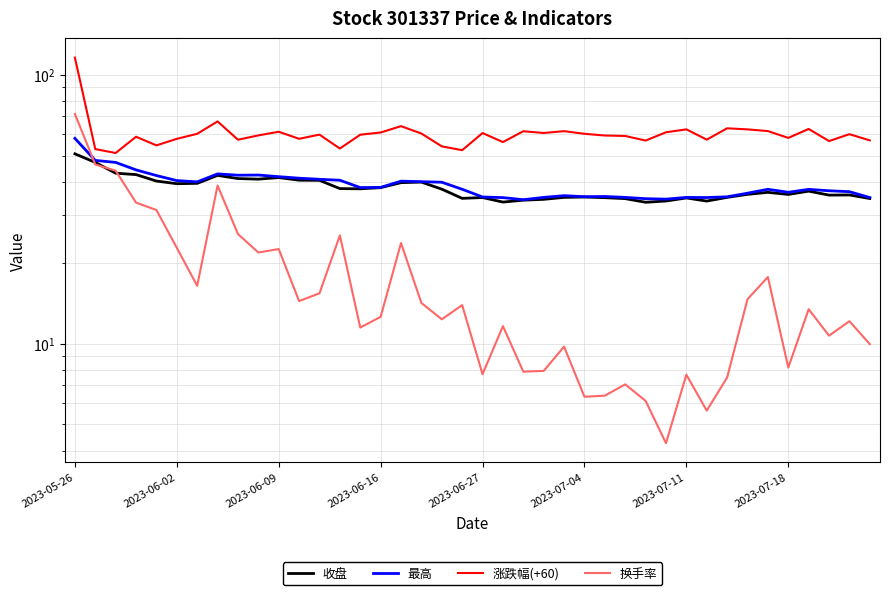

True or false: 涨跌幅(+60) and 收盘 cross at least once.

False